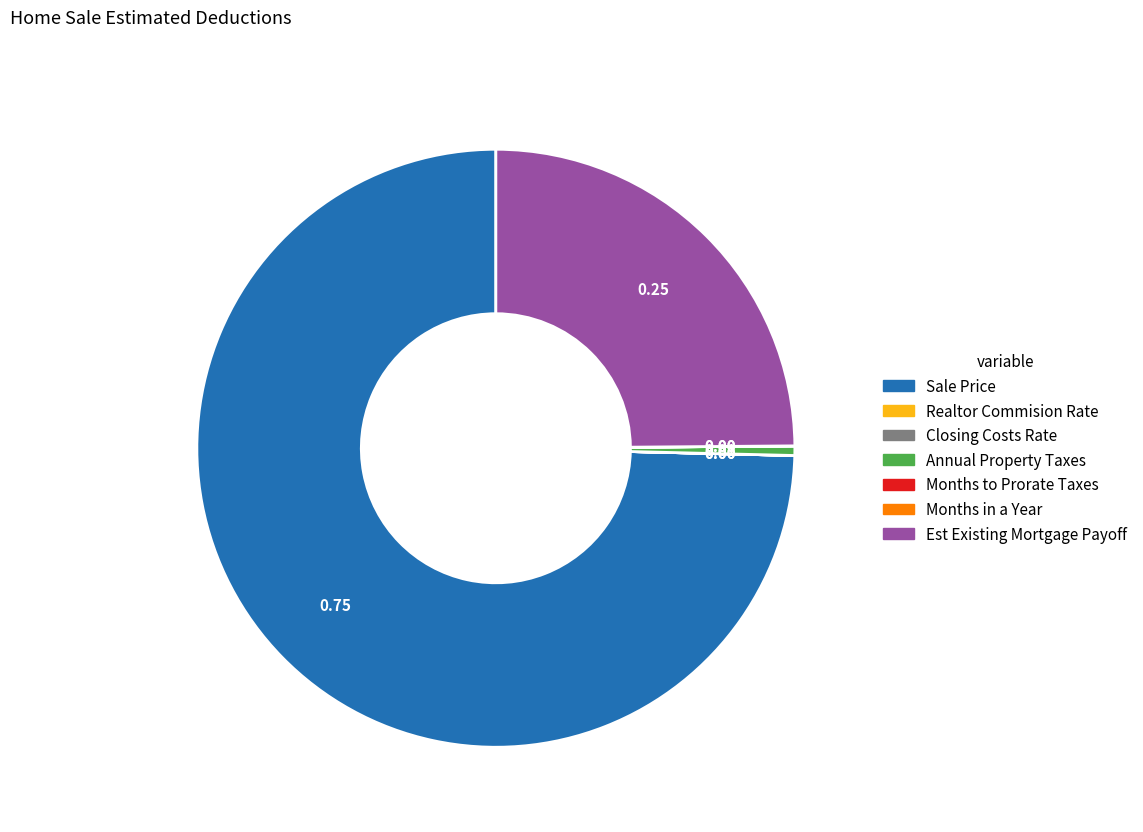

What is the largest slice in the pie chart?

Sale Price